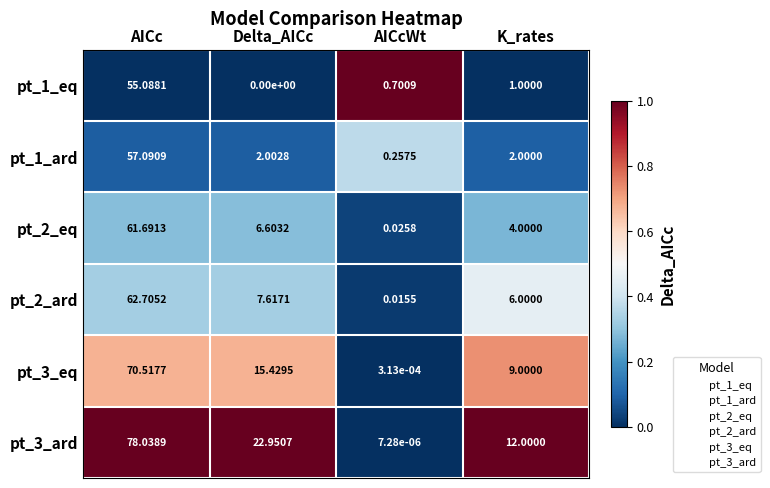

List the labels in order of pt_1_ard value, smallest first.

AICcWt, K_rates, Delta_AICc, AICc